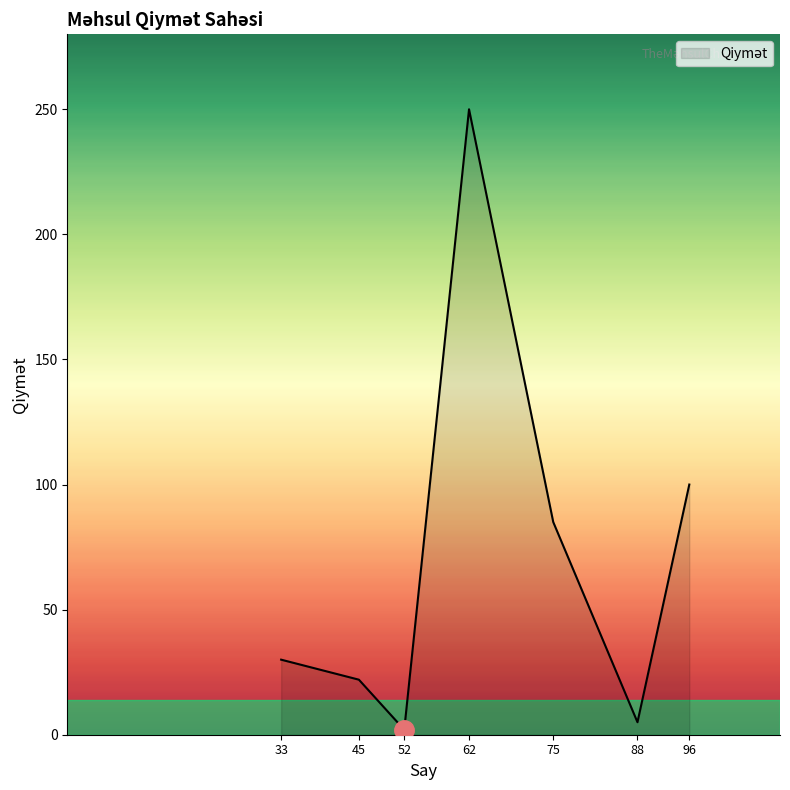

Rank the categories by value from lowest to highest.

52, 88, 45, 33, 75, 96, 62